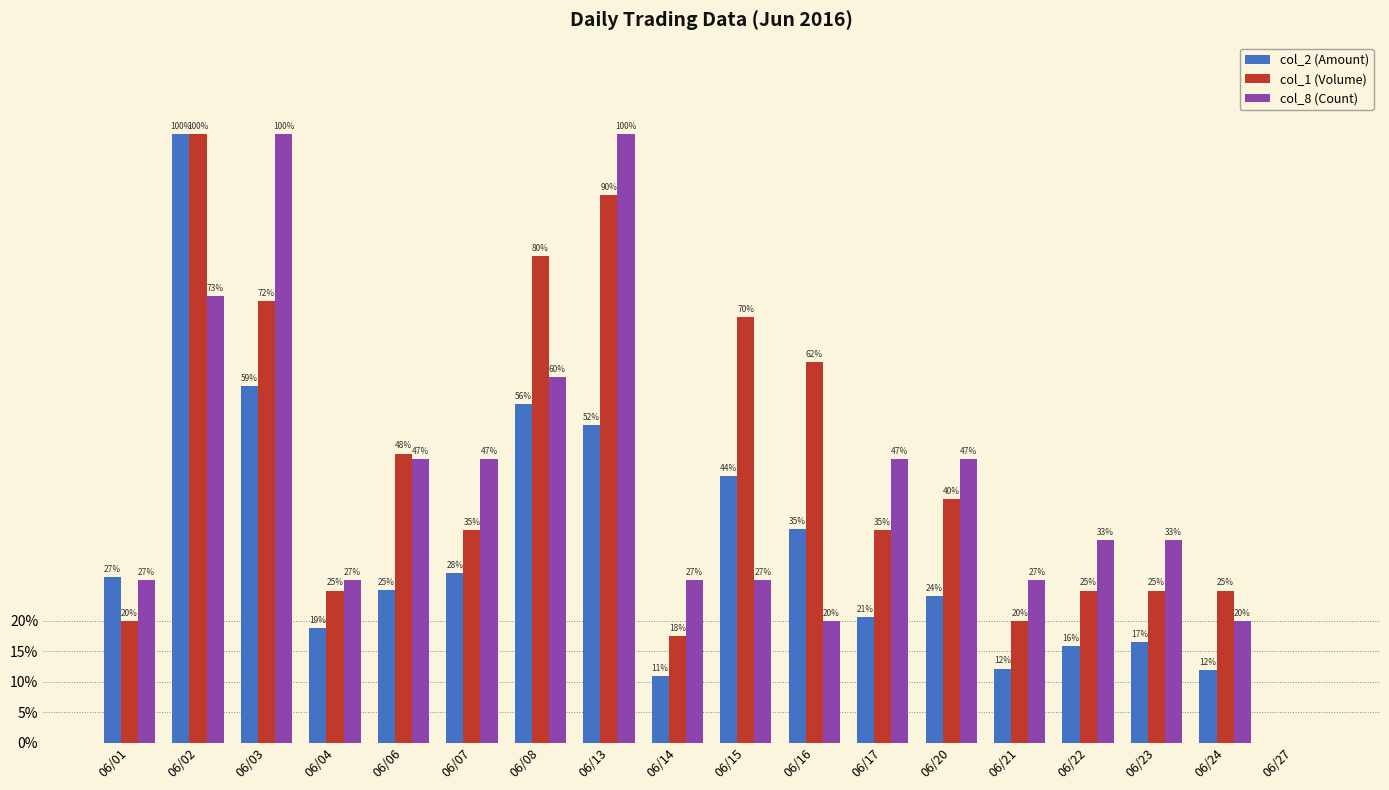

How many col_8 (Count) values are between 0 and 1?

18